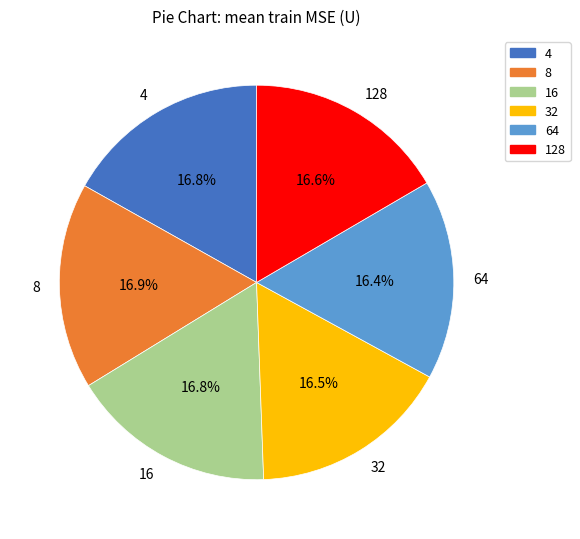

What is the total percentage of 32 and 8?

33.4%